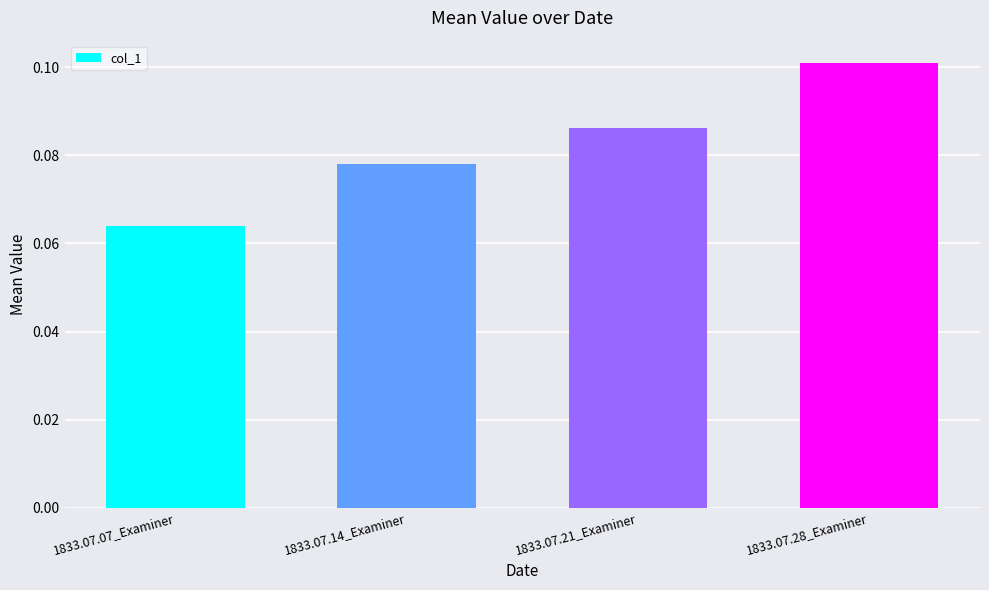

What position from the right is 1833.07.21_Examiner?

2